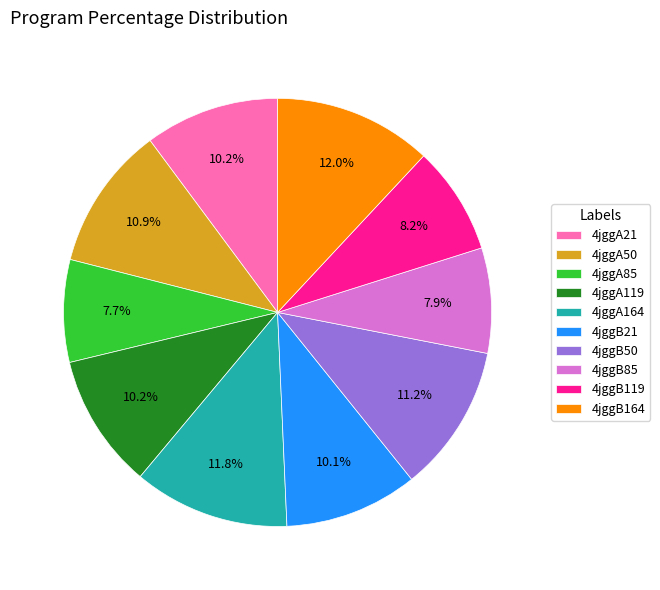

Does 4jggB21 account for over 50% of the chart?

No